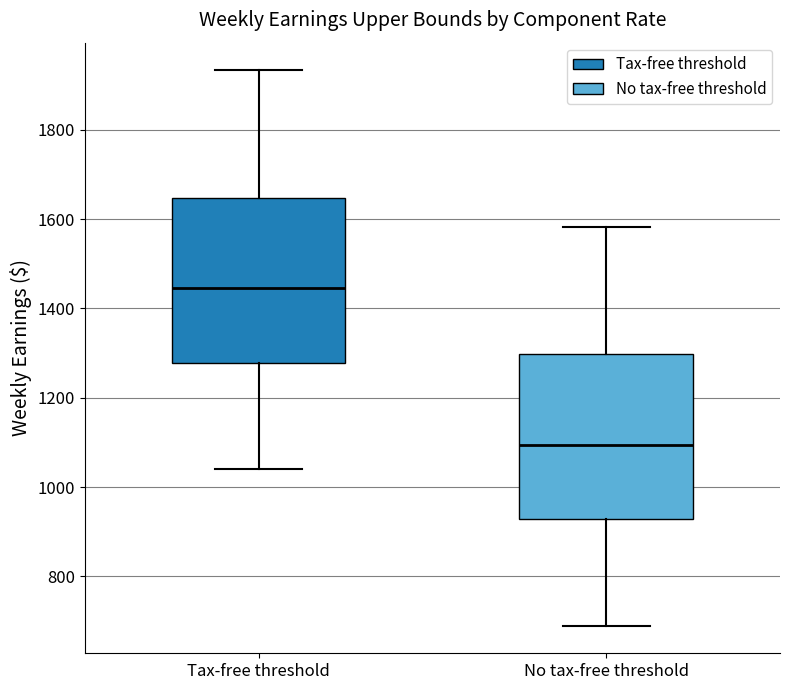

Reading left to right, transcribe this box plot: for each box, give where its median line is, the range the box spans, and where its two whiskers end, as read against the y-axis. The values are not printed on the chart, so give them approximately, as read against the axis.

Tax-free threshold: median 1440, box 1280 to 1640, whiskers 1040 to 1940
No tax-free threshold: median 1100, box 920 to 1300, whiskers 680 to 1580